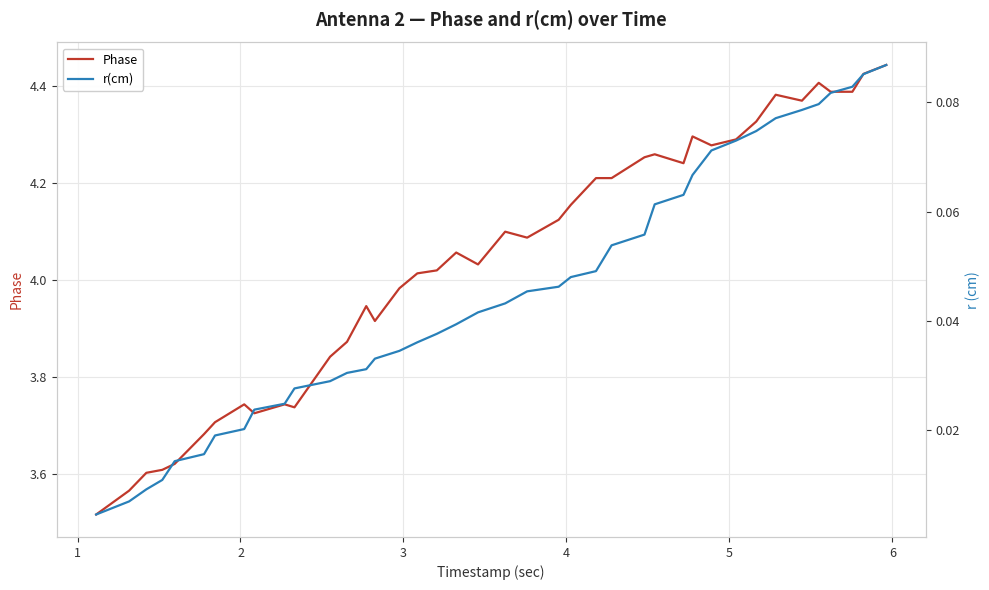

True or false: r(cm) and Phase intersect in this chart.

False